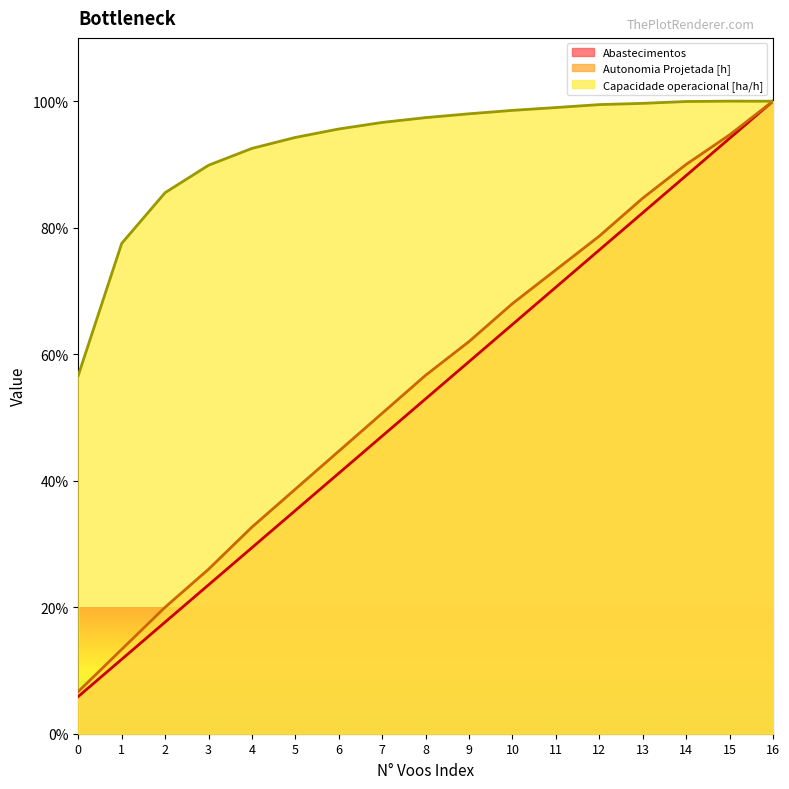

At which label is Abastecimentos closest to 52?

8